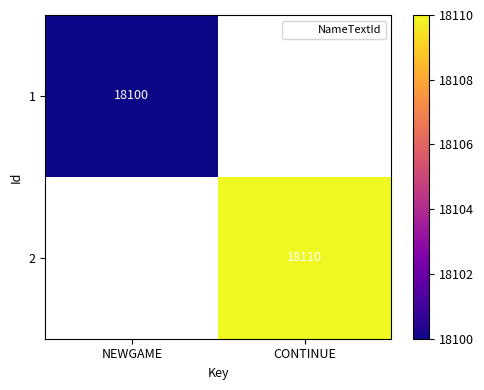

Is it true that 2 equals 18110.0 at CONTINUE?

True